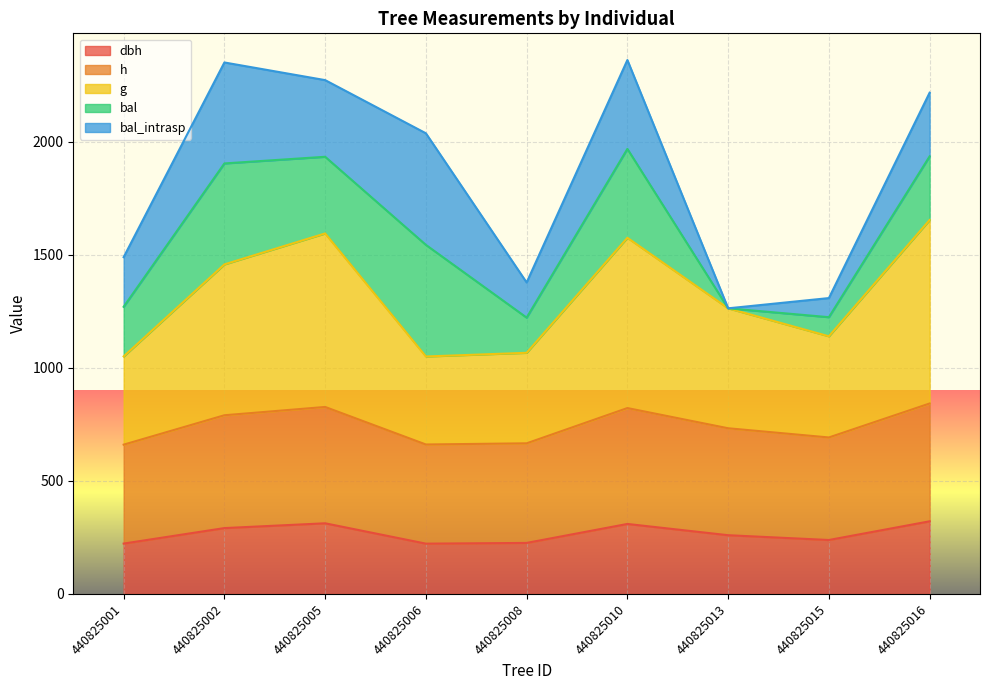

The dbh series shows 321.4 at 440825016. True or false?

True